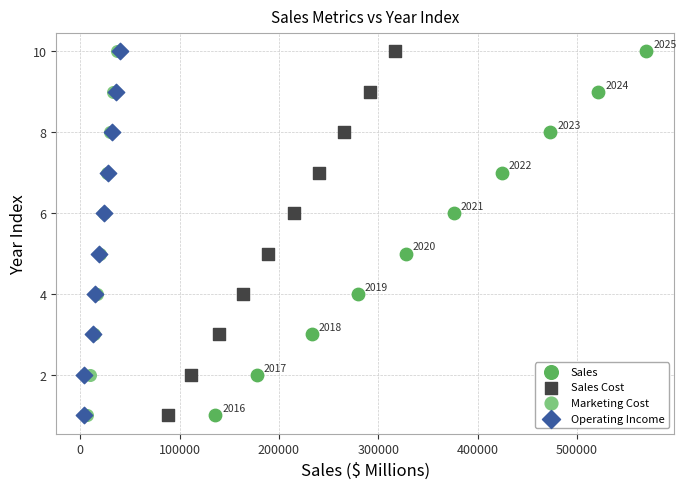

What are all the series names shown in the legend?

Sales, Sales Cost, Marketing Cost, Operating Income